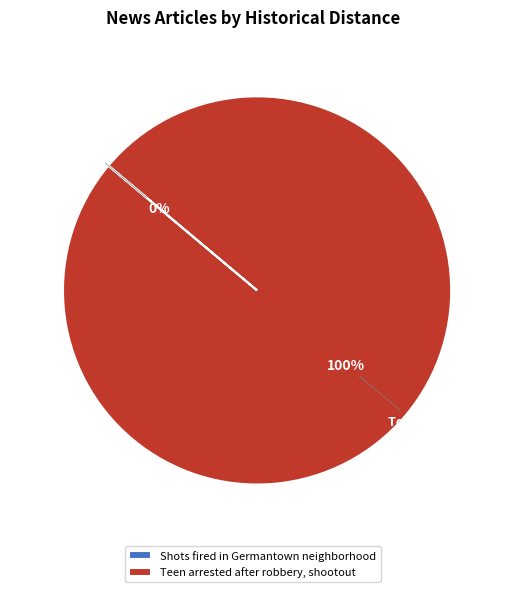

Is the sum of Teen arrested after robbery, shootout and Shots fired in Germantown neighborhood greater than half?

Yes